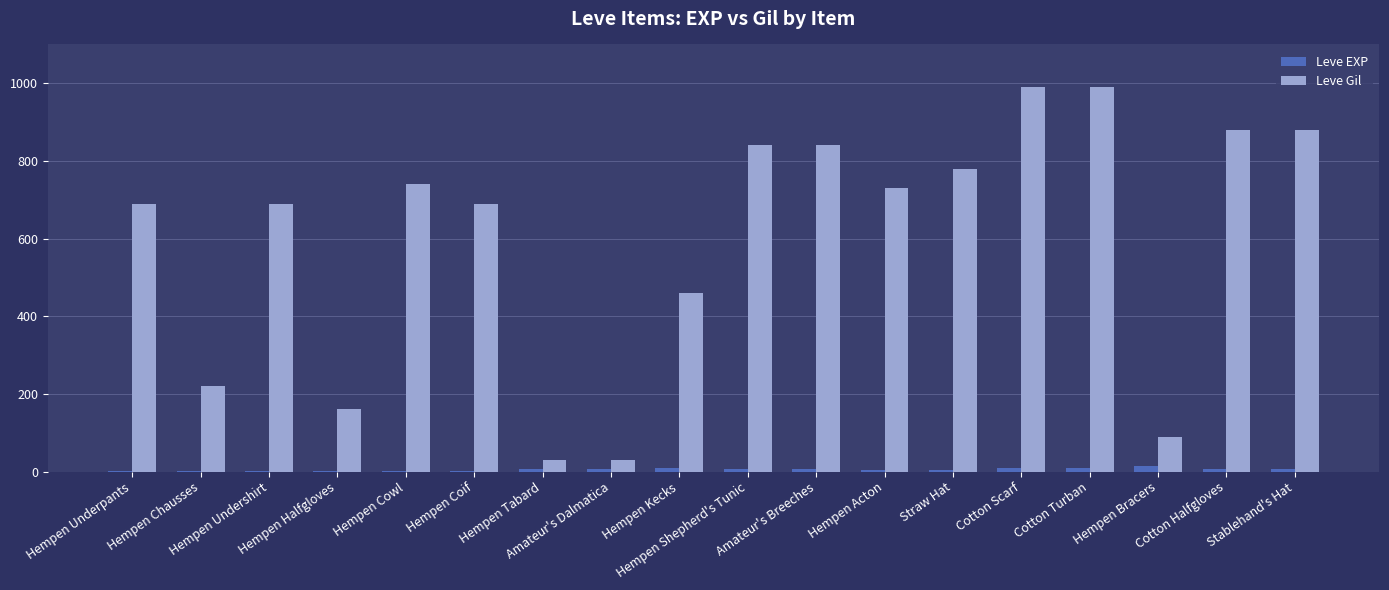

Which series has the largest total across all categories?

Leve Gil